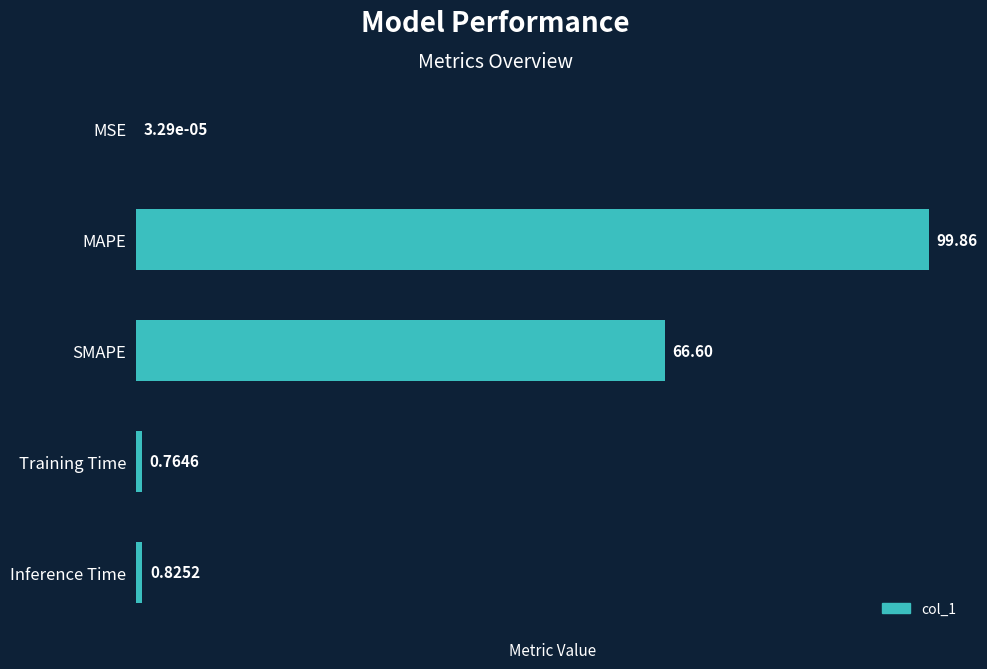

At which label is the value closest to 49?

SMAPE